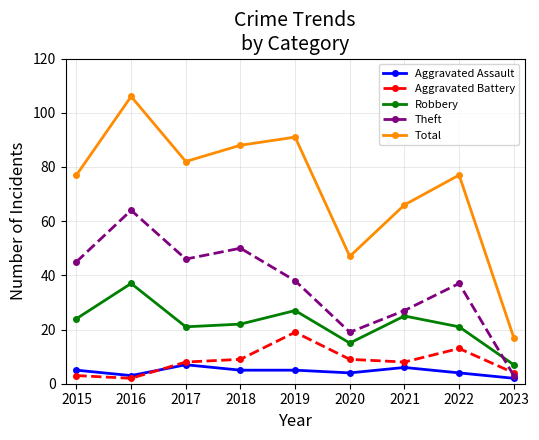

Is this an area chart (filled region under the line)?

No